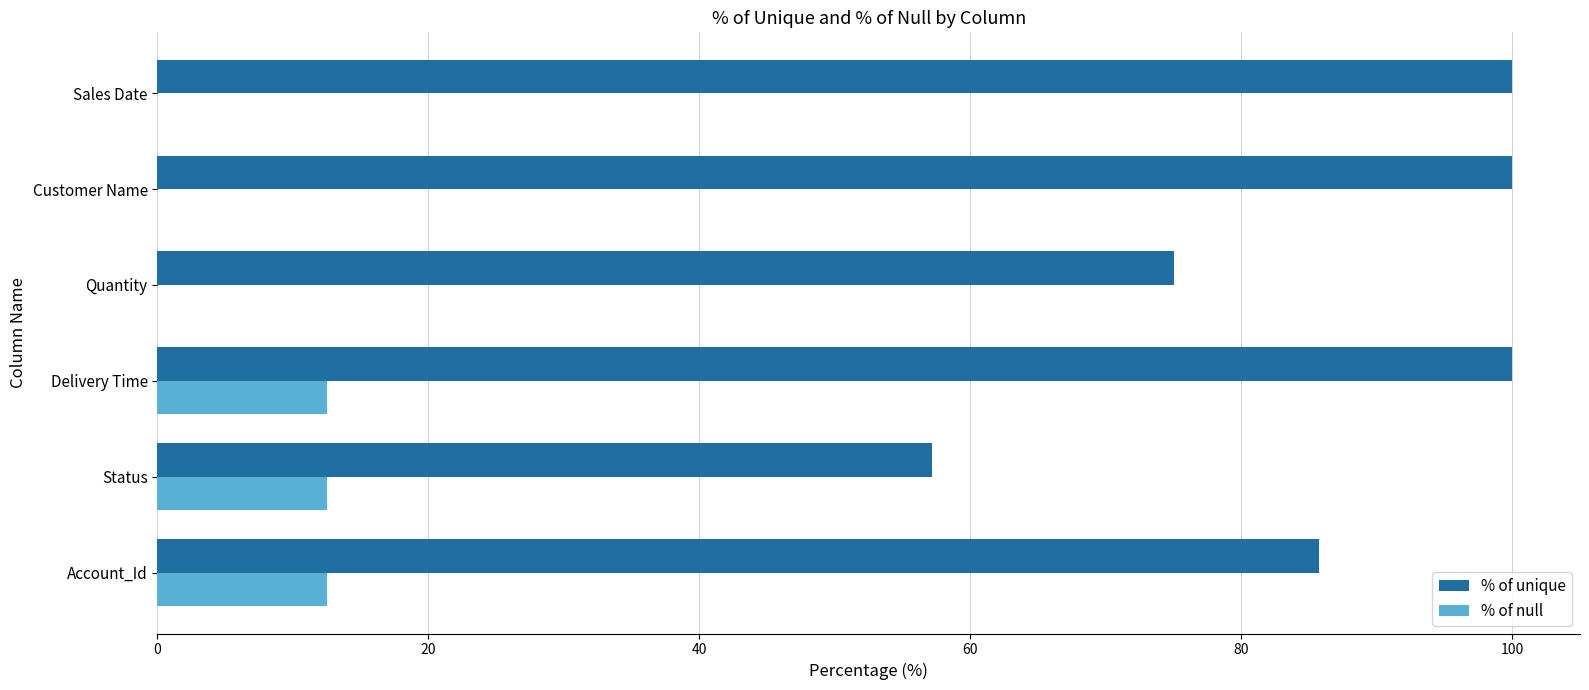

Between Quantity and Customer Name, which series saw the biggest shift?

% of unique